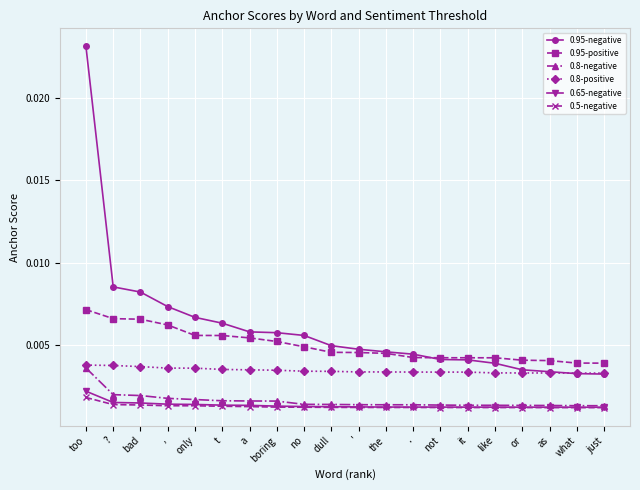

How many 0.95-negative values are between 0 and 1?

20